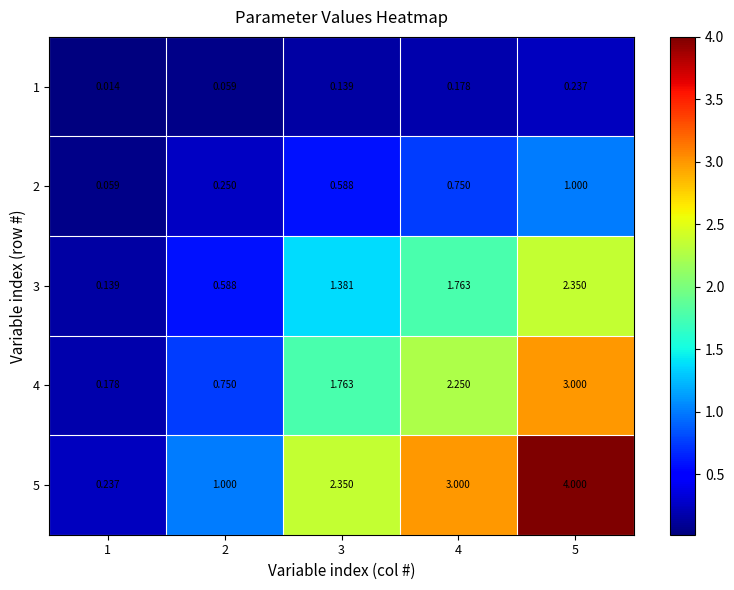

What is the greatest value displayed?

4.0